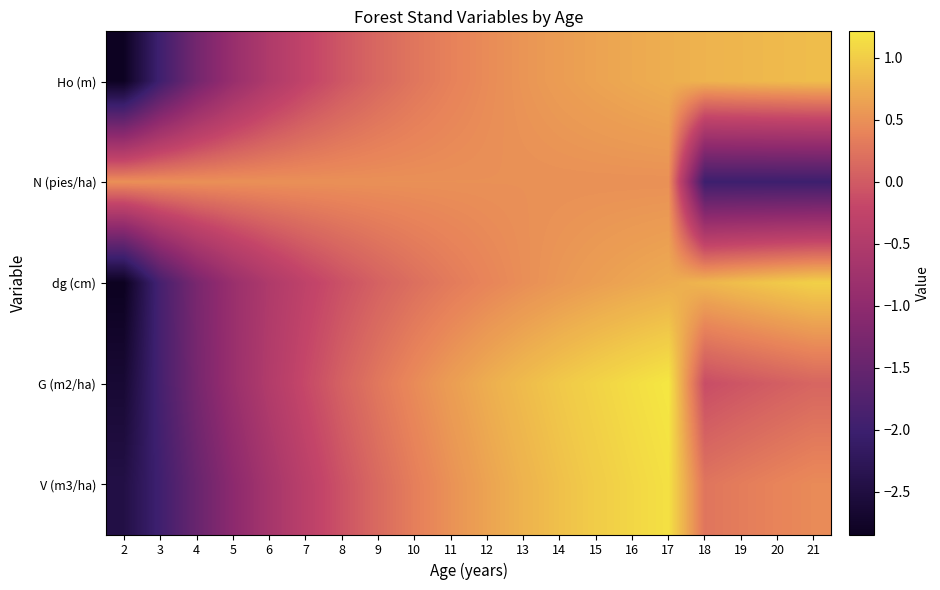

Between 5 and 12, which is larger?

12